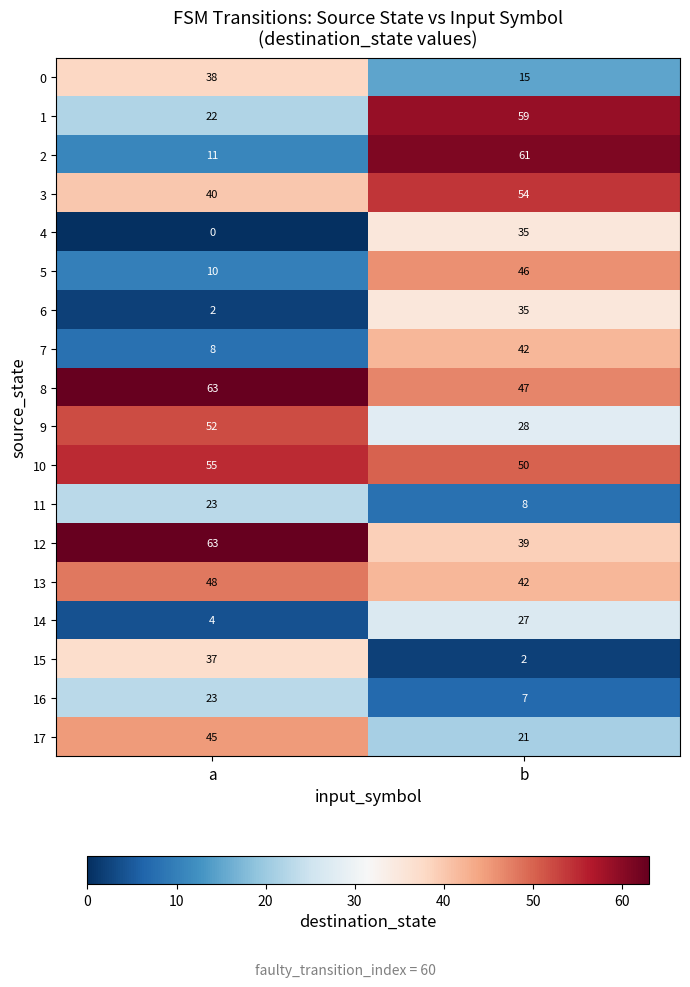

Which series has the widest spread of values?

2